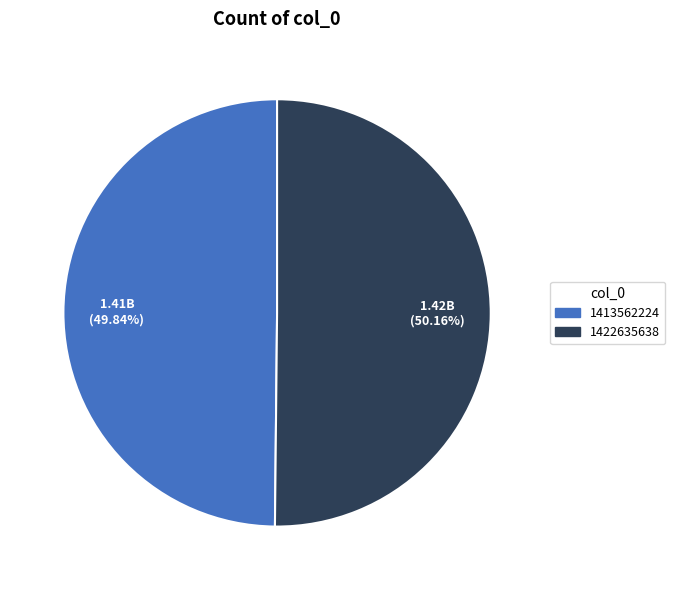

How many slices are in this pie chart?

2